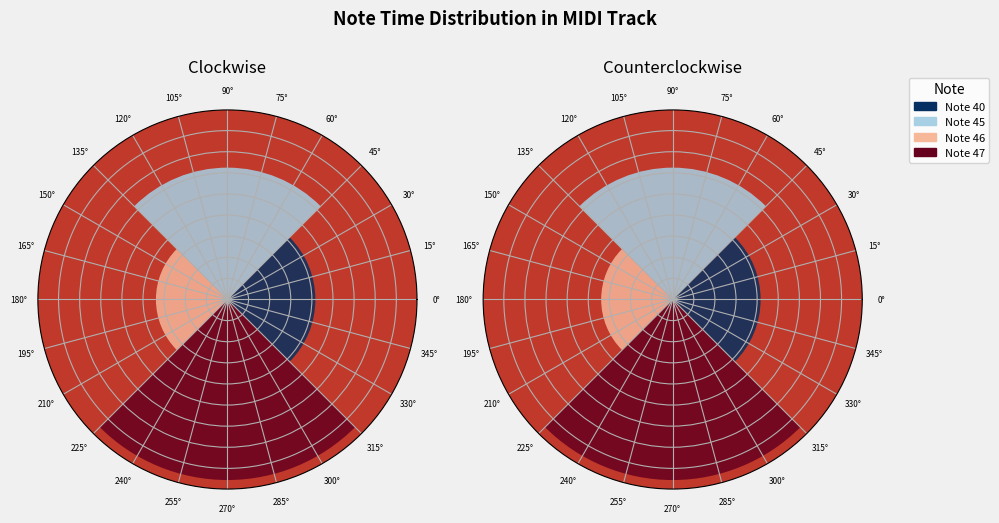

The 47 slice represents 16% of the pie. True or false?

False